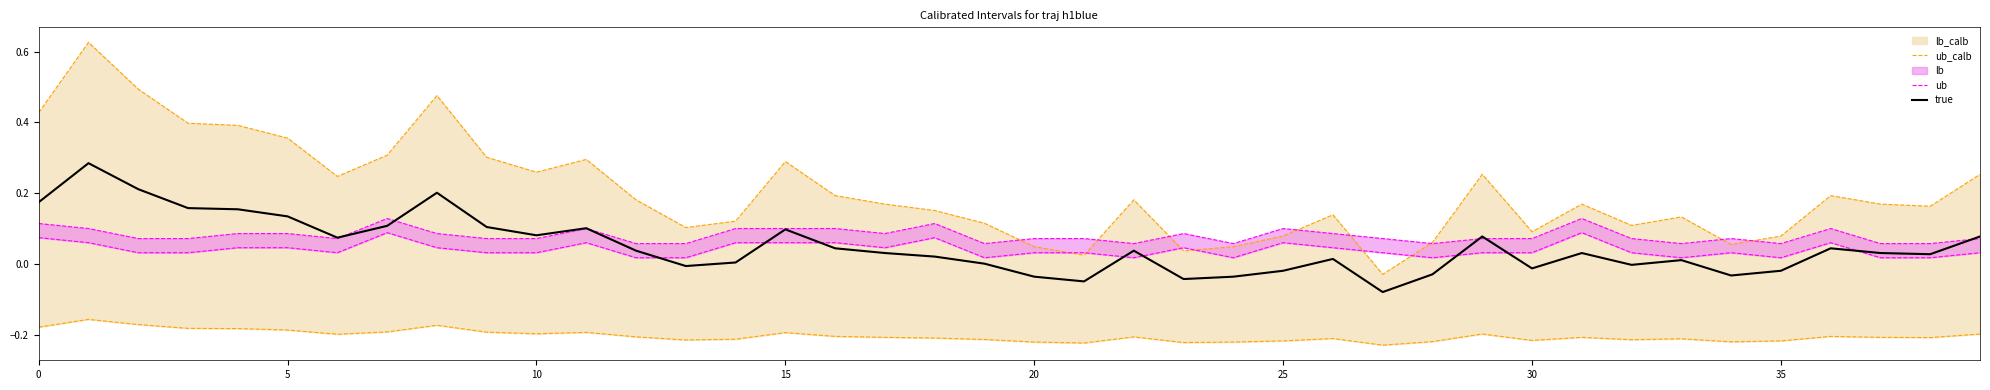

What is the label of the 10th point from the left?

9